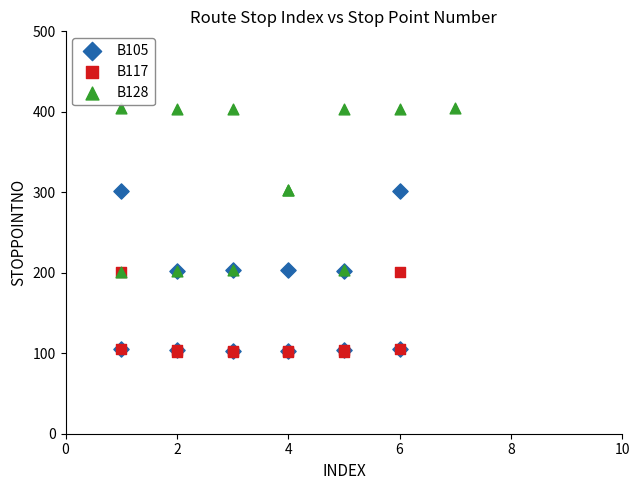

Which series reaches the maximum Y coordinate?

B128